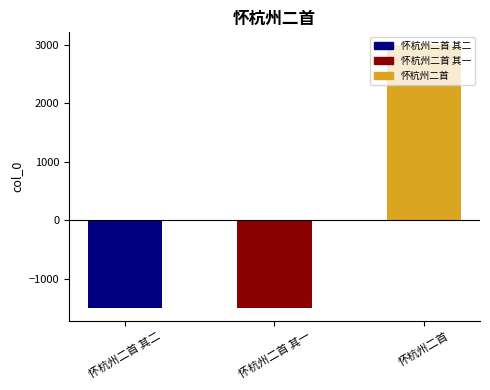

Where is the data nearest to the value 748?

怀杭州二首 其二